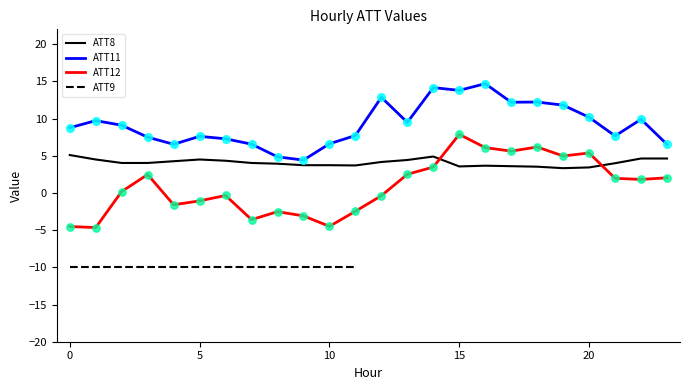

Is it true that ATT12 equals 10.6 at 15?

False